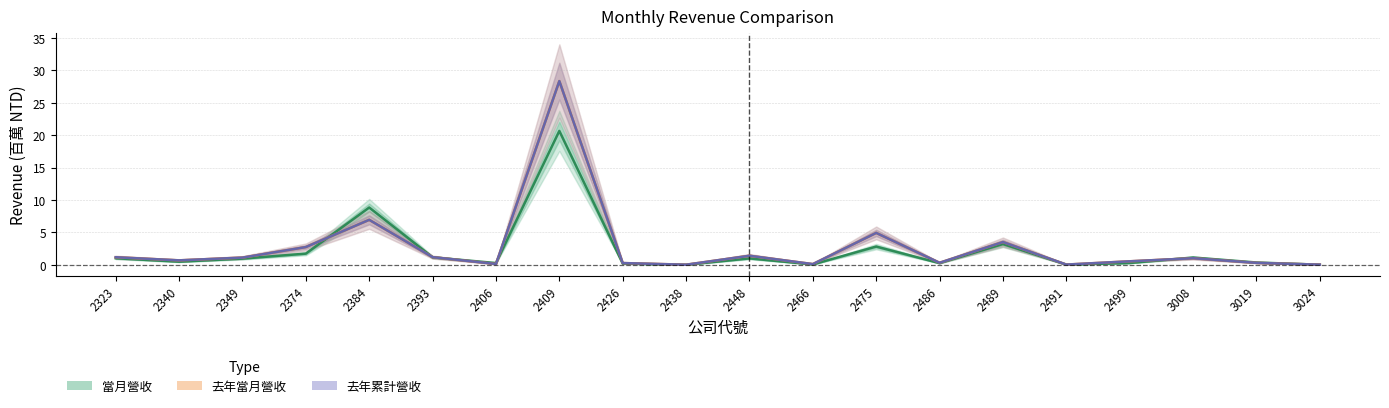

What is the difference between the second highest and second lowest values in the 去年累計營收 series?

6.9